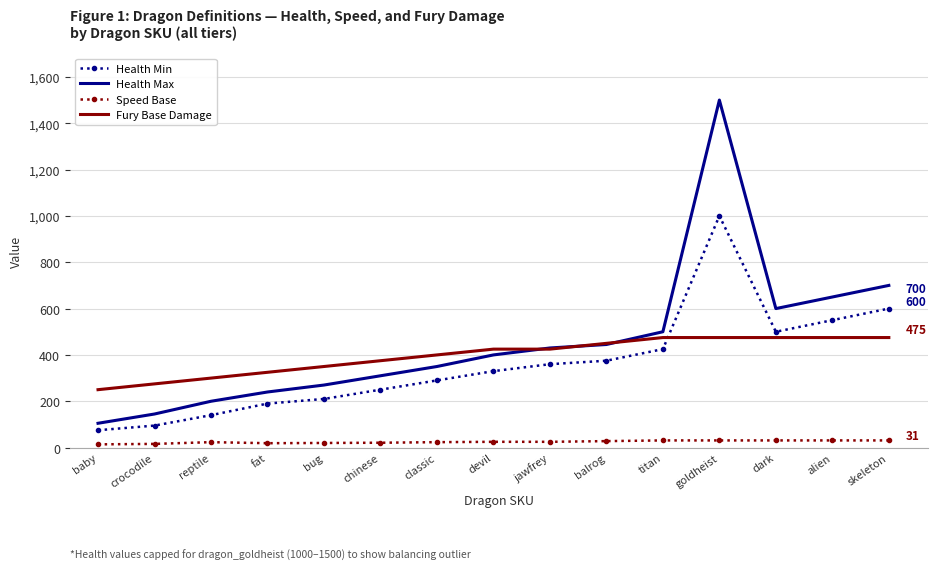

What is the difference between the maximum and minimum values in the Fury Base Damage series?

225.0